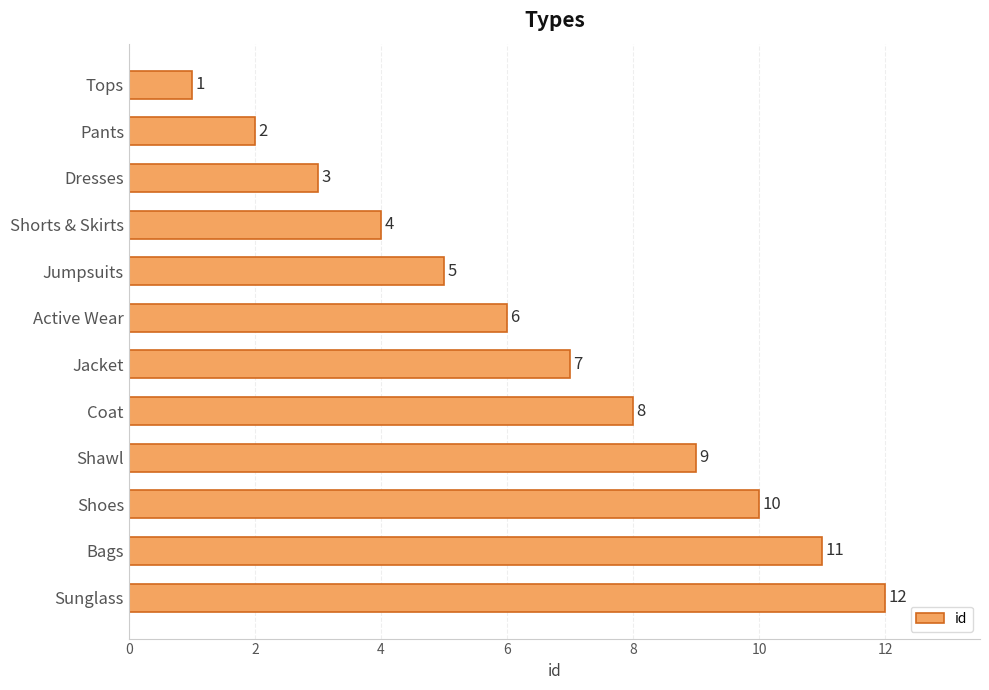

The chart shows a value of 1 at Tops. True or false?

True